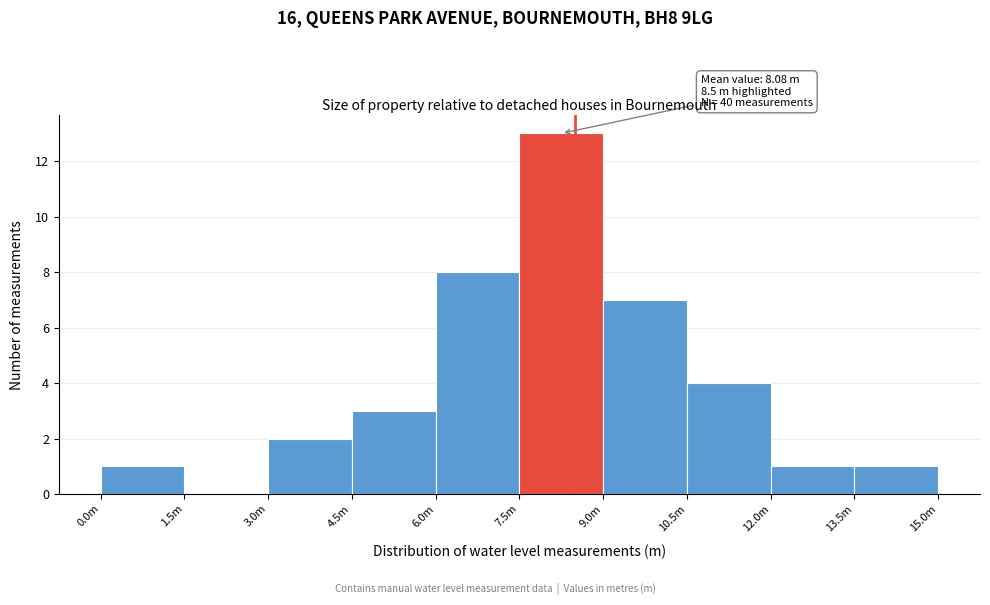

Reading left to right, extract all data points from this chart.

0.0m=1	1.5m=0	3.0m=2	4.5m=3	6.0m=8	7.5m=13	9.0m=7	10.5m=4	12.0m=1	13.5m=1